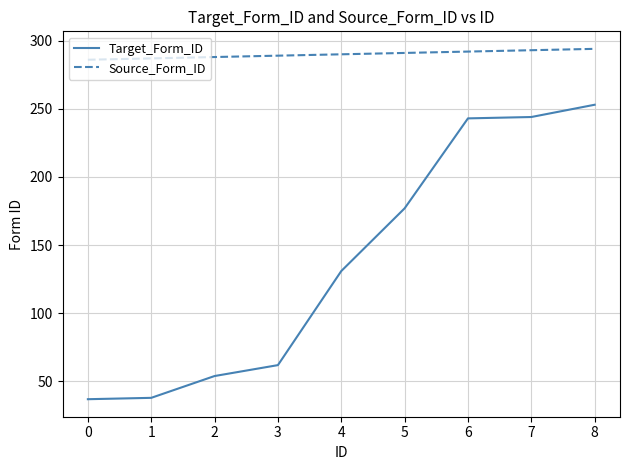

Count the Source_Form_ID values in the range 288 to 292.

5